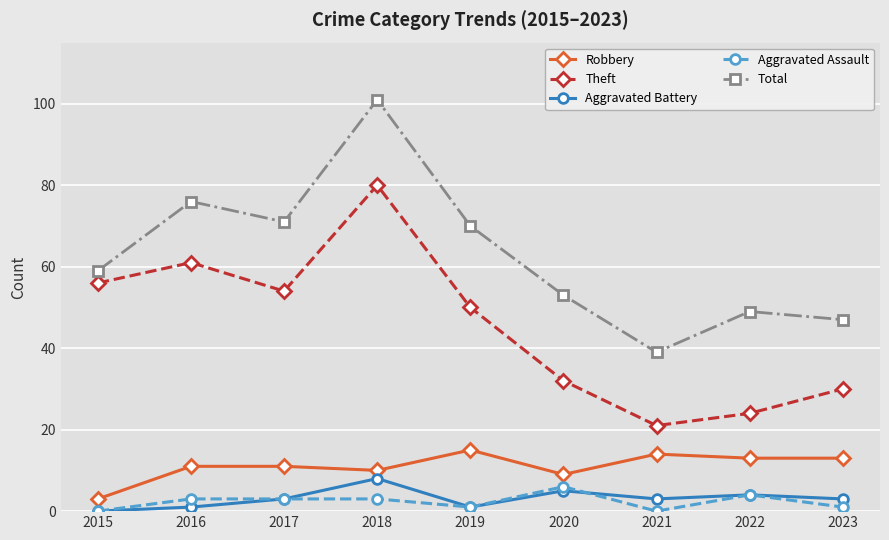

True or false: Robbery and Theft intersect in this chart.

False